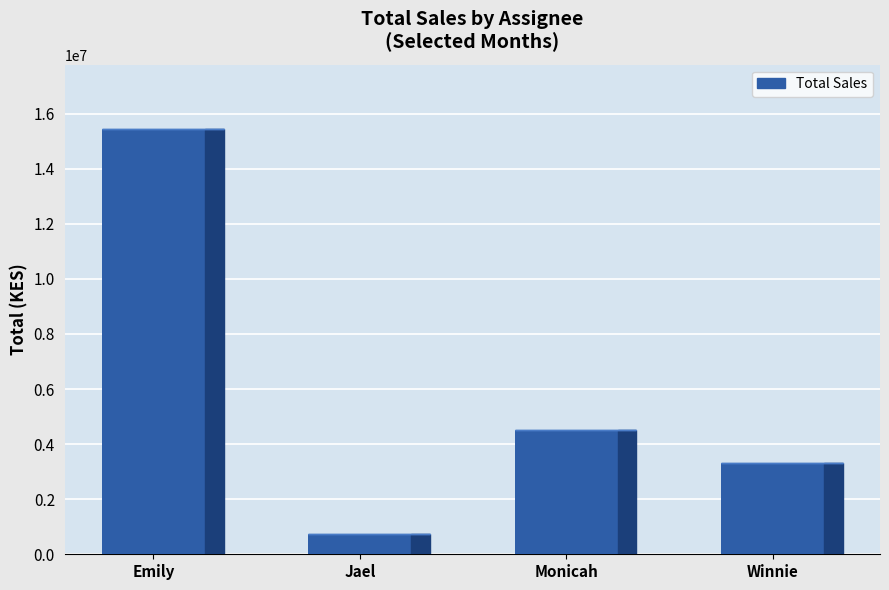

At which category does the chart reach its minimum across all series?

Jael